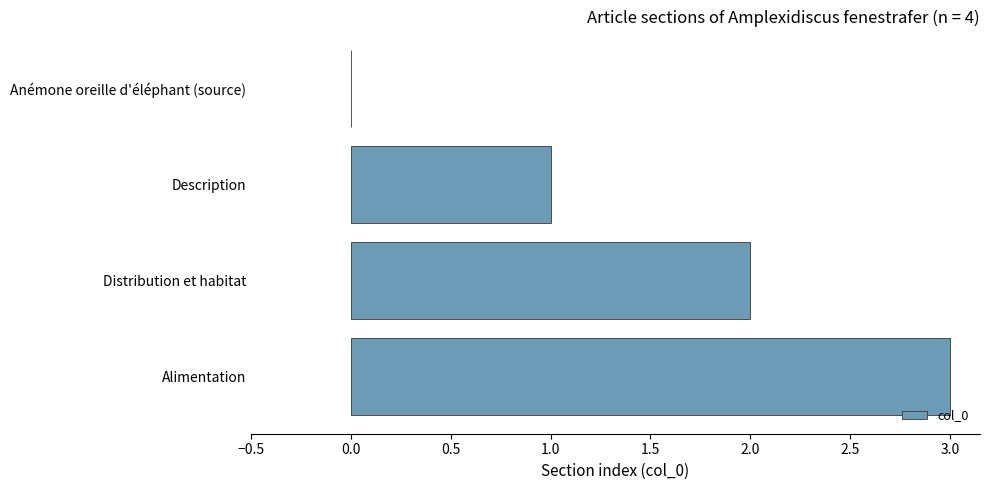

Read the value at Alimentation.

3